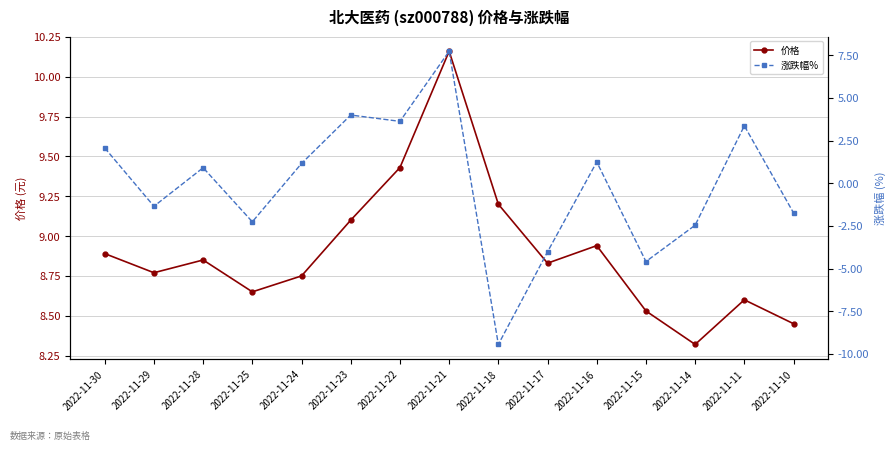

What is the sum of the 涨跌幅% values at 2022-11-15 and 2022-11-21?

3.2